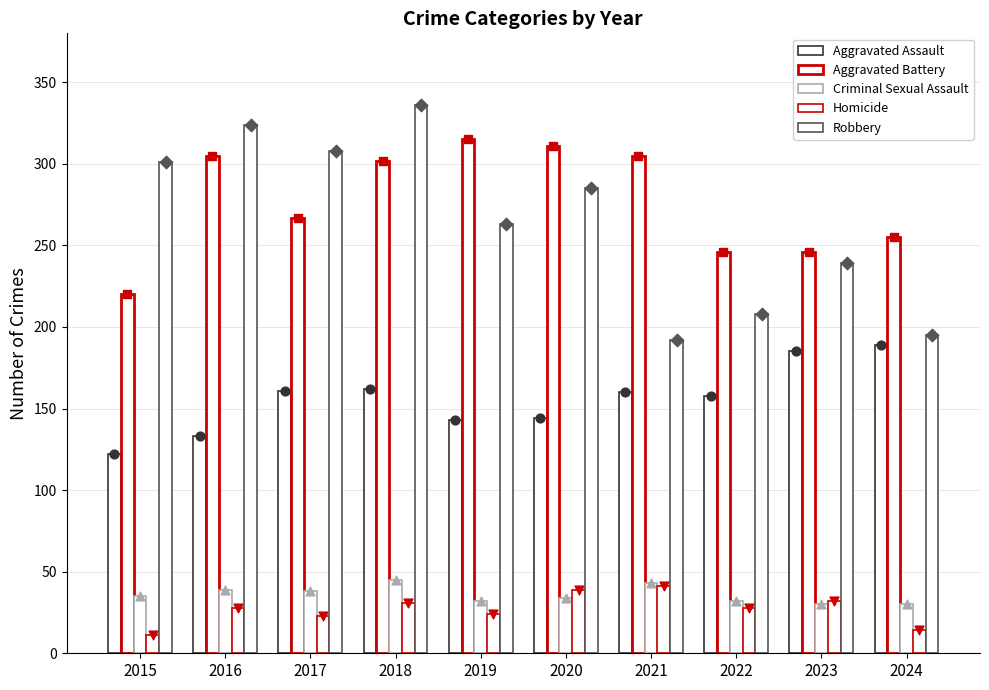

At how many categories does at least one series exceed 40?

10